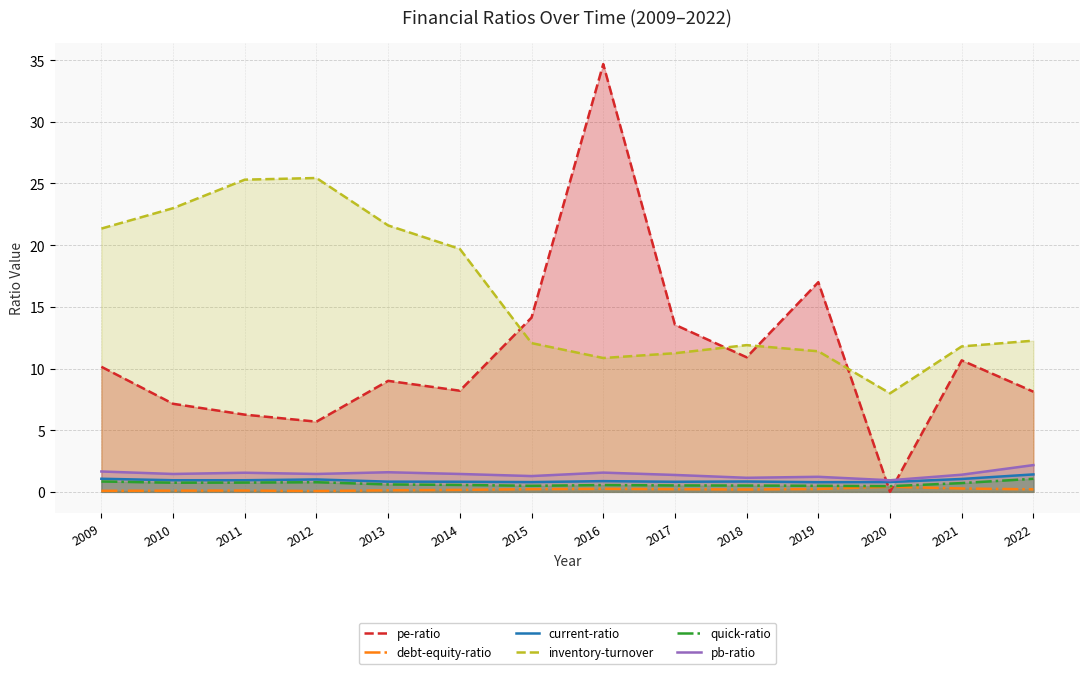

What is the difference between the maximum and minimum values in the pb-ratio series?

1.2